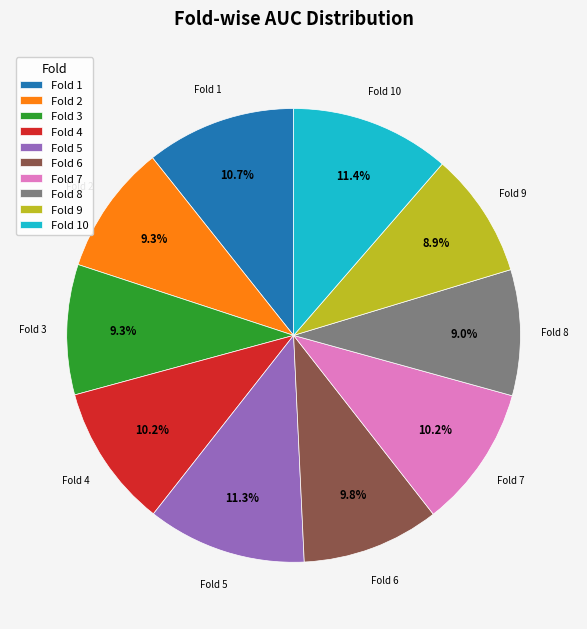

Does any single category account for the majority?

No